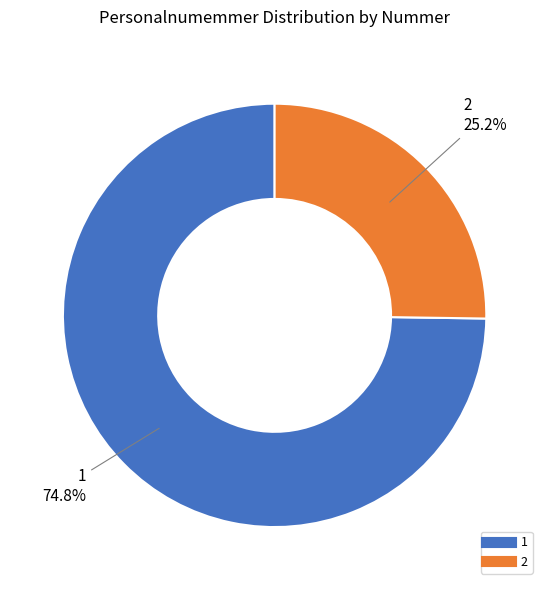

What is the majority slice?

1